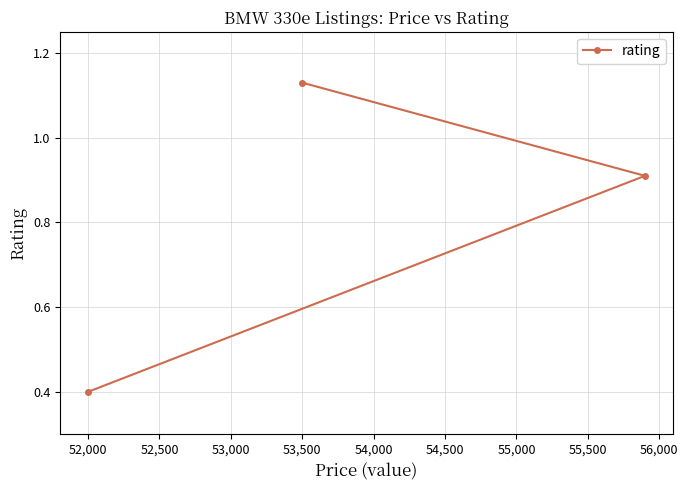

At which label is the value closest to 0?

52,000